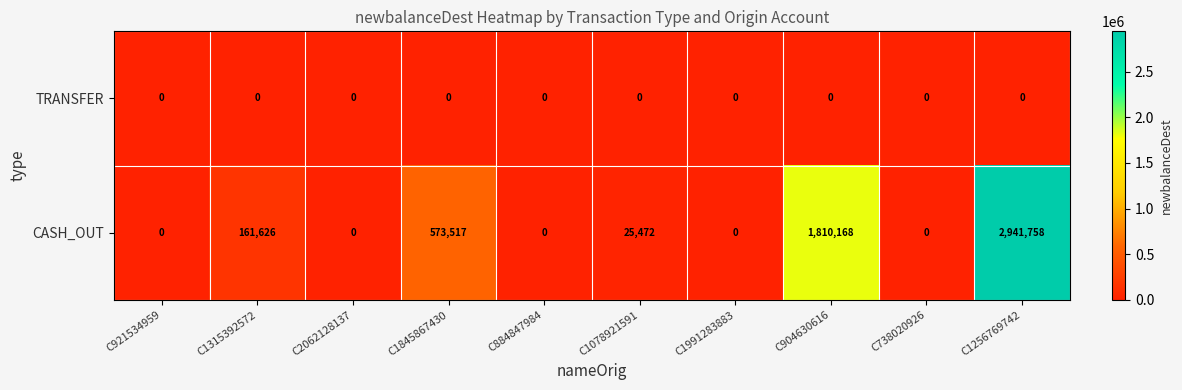

Reading left to right, transcribe all the data shown in this chart.

TRANSFER: 0	0	0	0	0	0	0	0	0	0
CASH_OUT: 0	161626	0	573517	0	25472	0	1810168	0	2941758